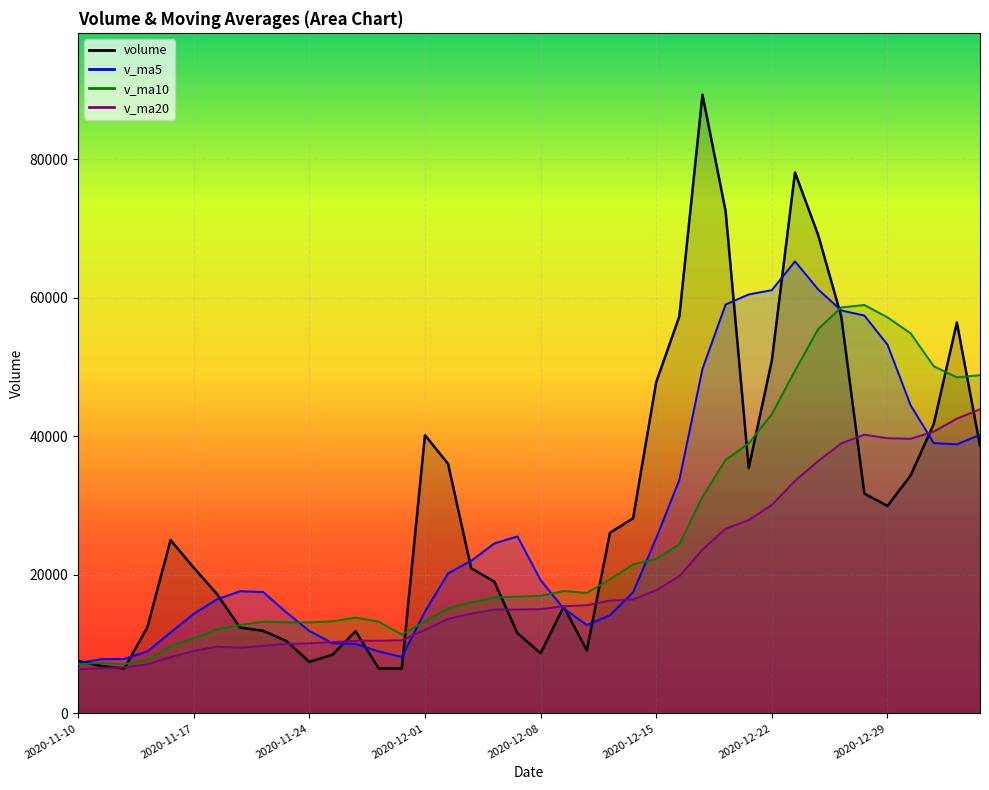

Does the chart display data point markers on the line(s)?

No